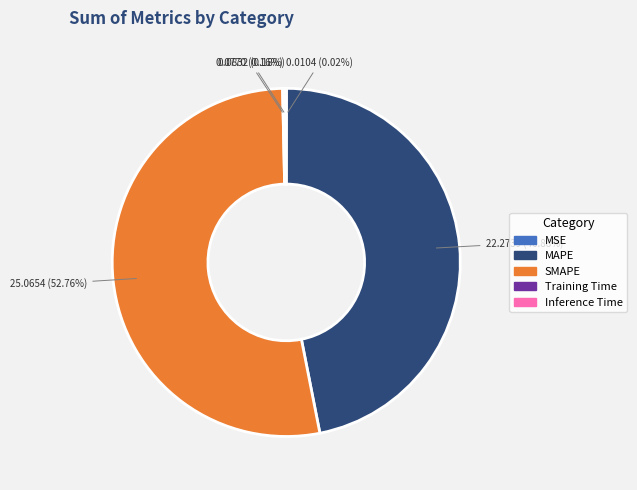

Which category has the biggest portion of the pie?

SMAPE